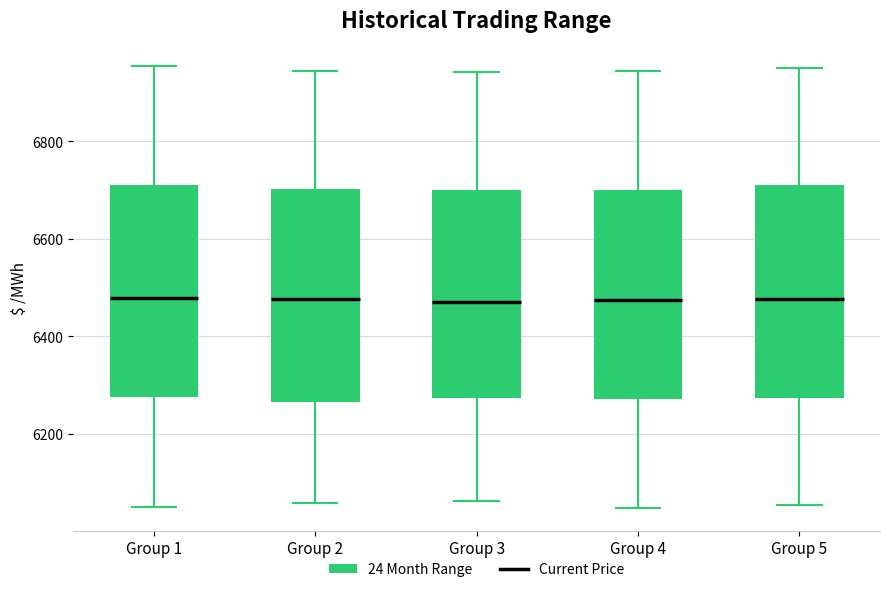

Reading left to right, read every box against the y-axis: the position of its median line, the range the box covers, and the ends of its whiskers. The values are not printed on the chart, so give them approximately, as read against the axis.

Group 1: median 6480, box 6280 to 6720, whiskers 6040 to 6960
Group 2: median 6480, box 6260 to 6700, whiskers 6060 to 6940
Group 3: median 6460, box 6280 to 6700, whiskers 6060 to 6940
Group 4: median 6480, box 6280 to 6700, whiskers 6040 to 6940
Group 5: median 6480, box 6280 to 6700, whiskers 6060 to 6960